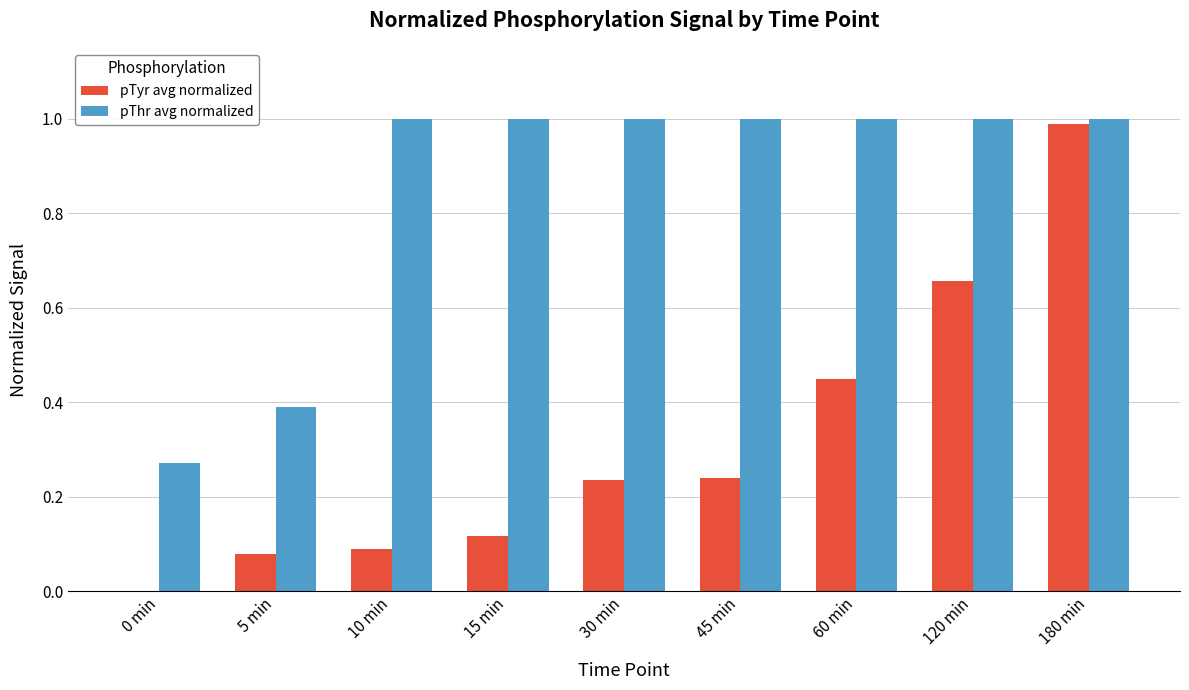

Between 30 min and 180 min, which series saw the biggest shift?

pTyr avg normalized